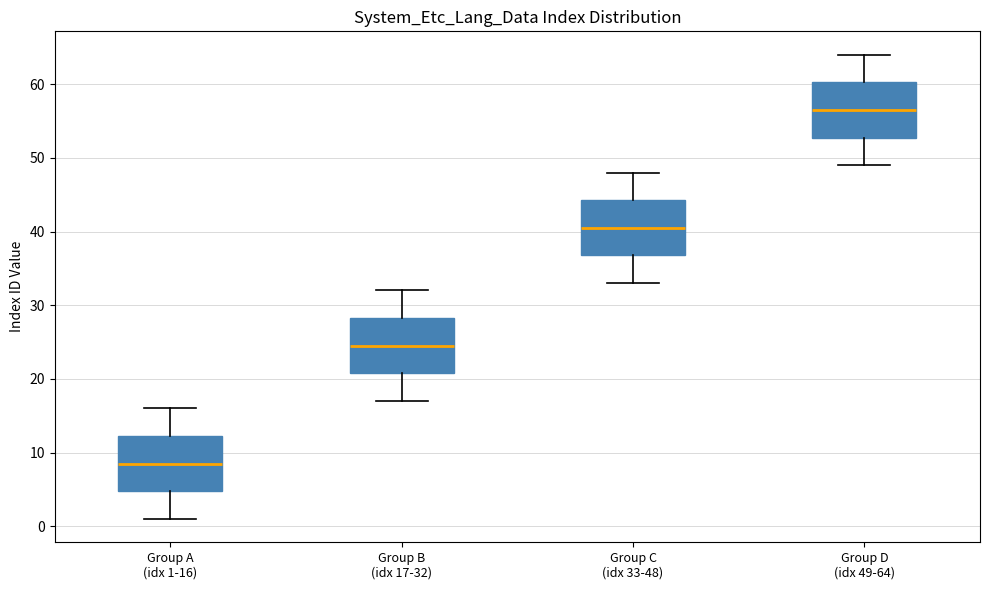

Reading left to right, read every box against the y-axis: the position of its median line, the range the box covers, and the ends of its whiskers. The values are not printed on the chart, so give them approximately, as read against the axis.

Group A (idx 1-16): median 9, box 5 to 12, whiskers 1 to 16
Group B (idx 17-32): median 25, box 21 to 28, whiskers 17 to 32
Group C (idx 33-48): median 41, box 37 to 44, whiskers 33 to 48
Group D (idx 49-64): median 57, box 53 to 60, whiskers 49 to 64